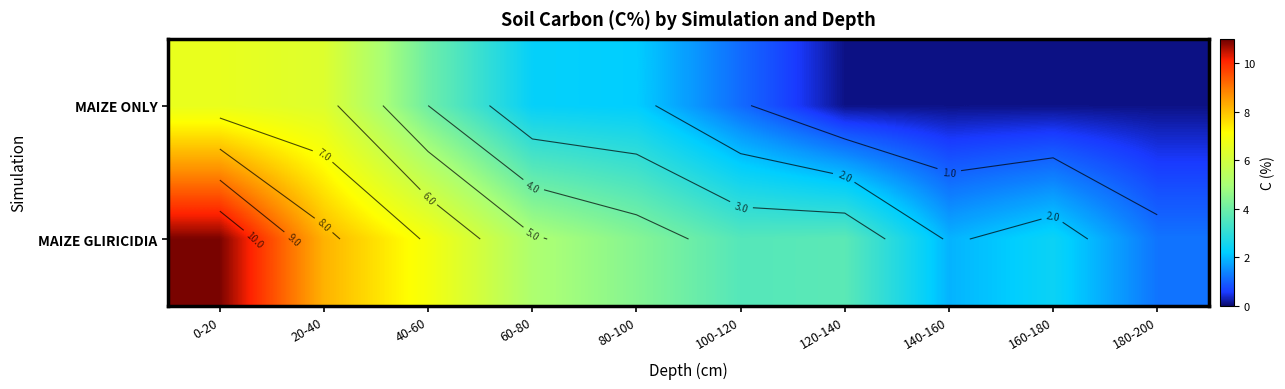

Rank the series by their maximum value, from lowest to highest.

MAIZE ONLY, MAIZE GLIRICIDIA